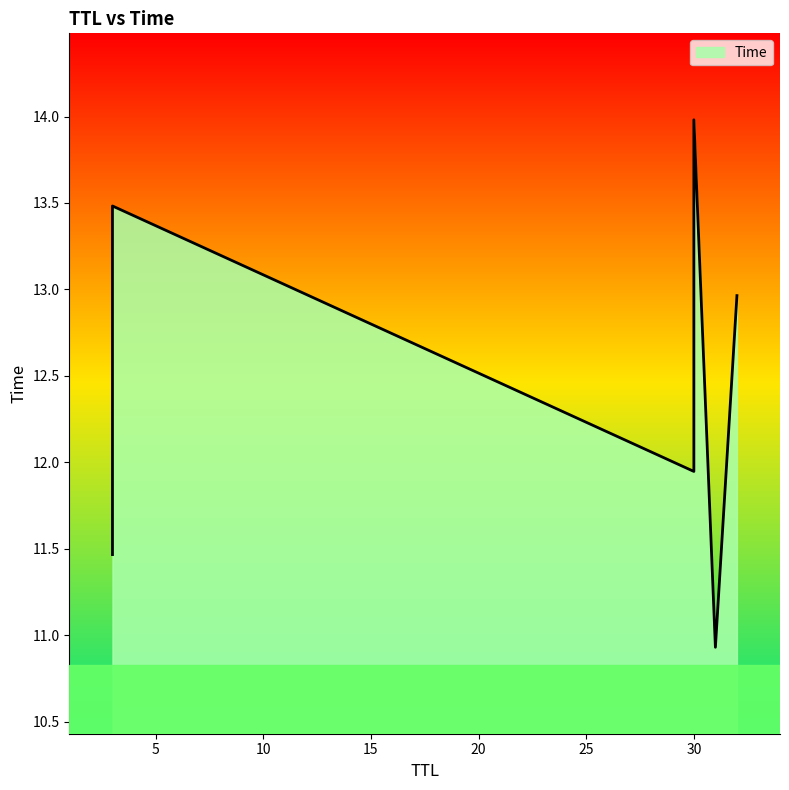

The chart shows a value of 23.6 at 3. True or false?

False